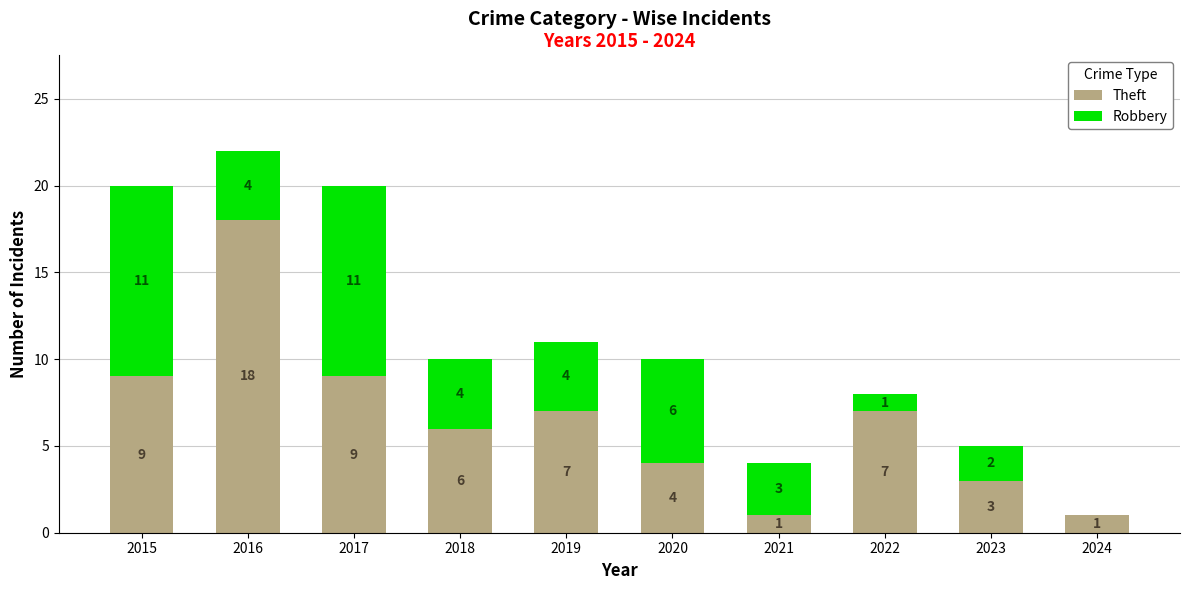

Which category has the highest value in the Theft series?

2016